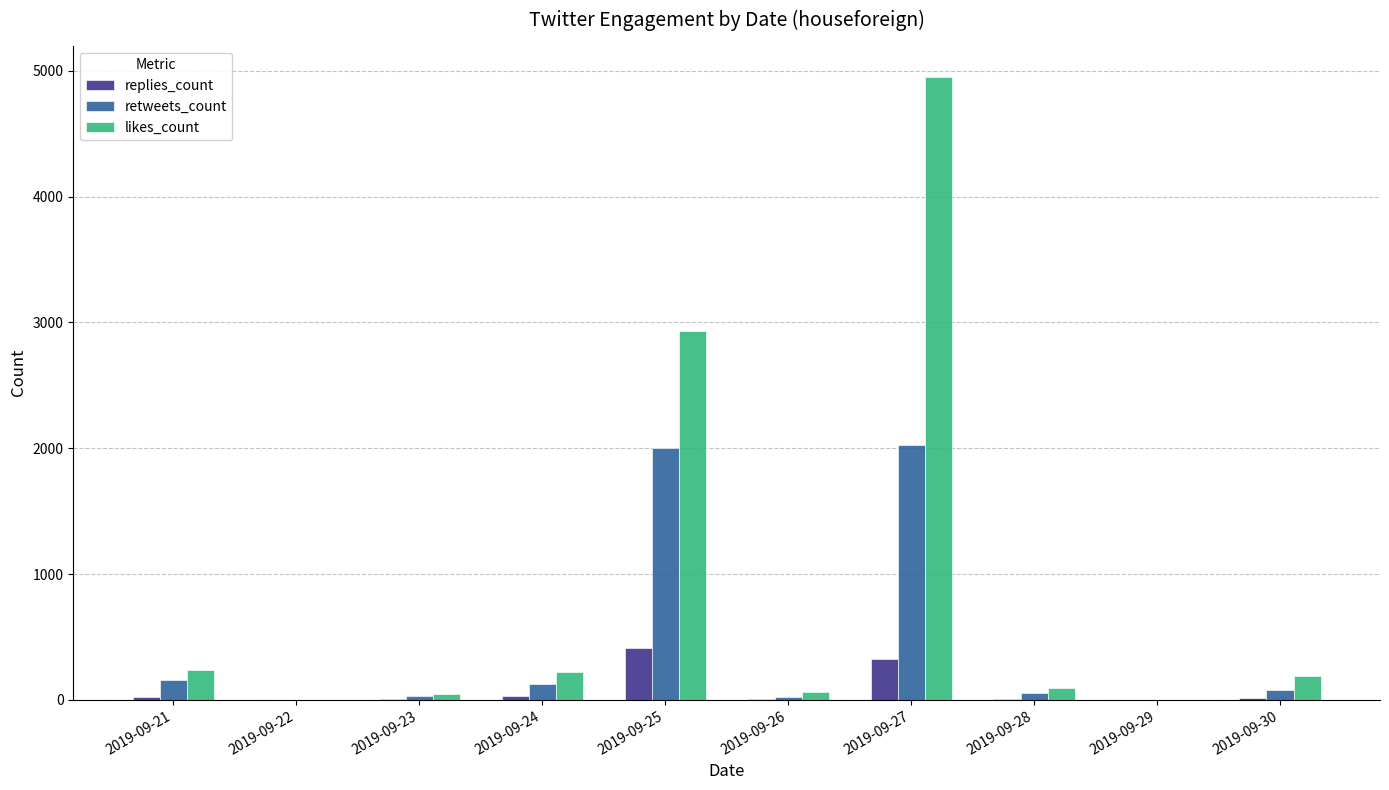

Is the value of replies_count at 2019-09-29 greater than the value of likes_count at 2019-09-27?

No